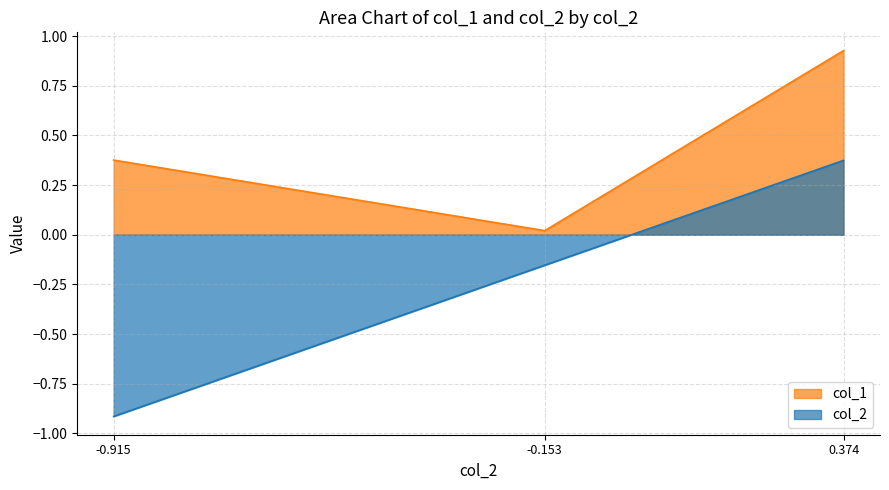

What is the value of the col_2 point at the 3rd from the left?

0.4